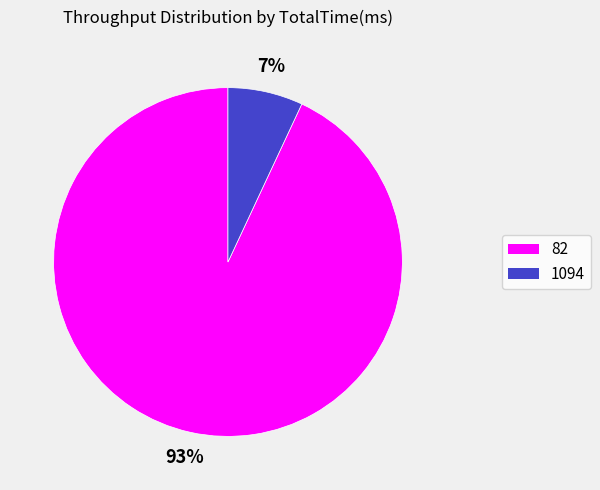

Between 1094 and 82, which is larger?

82